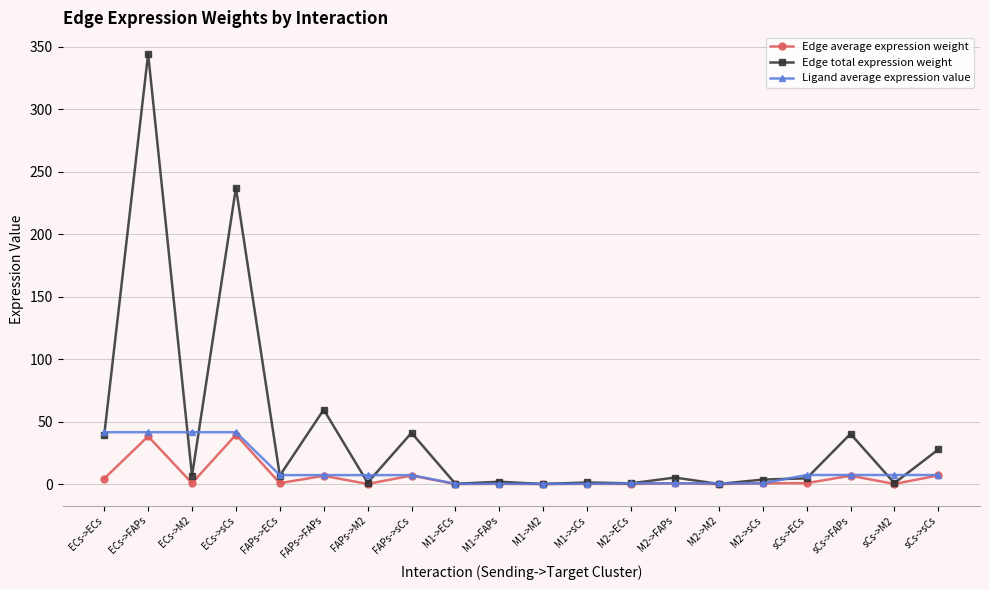

What is the difference between the maximum and second lowest values in the Ligand average expression value series?

41.3